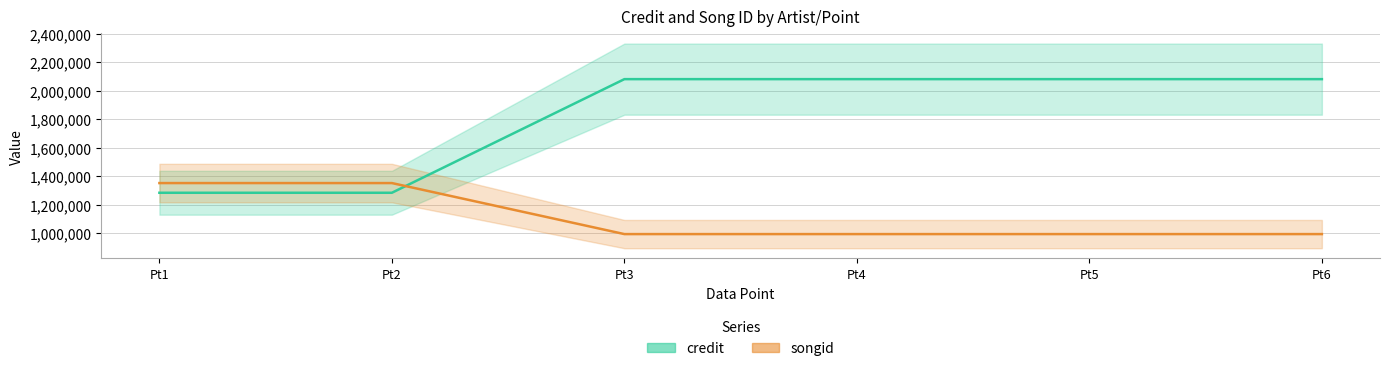

Between Pt5 and Pt6, which is larger?

Pt5